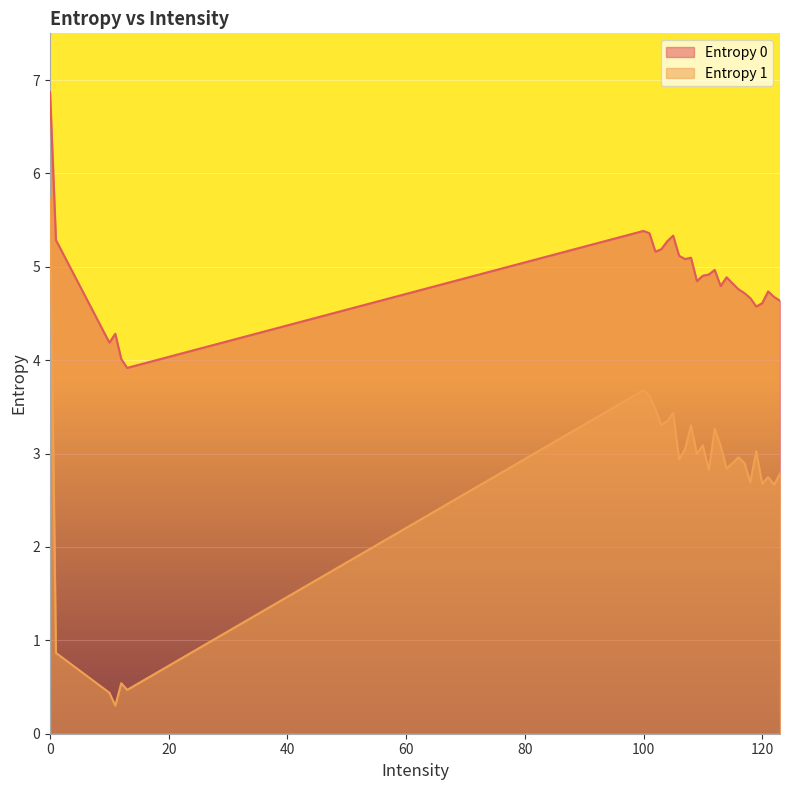

True or false: Entropy 0 and Entropy 1 cross at least once.

False